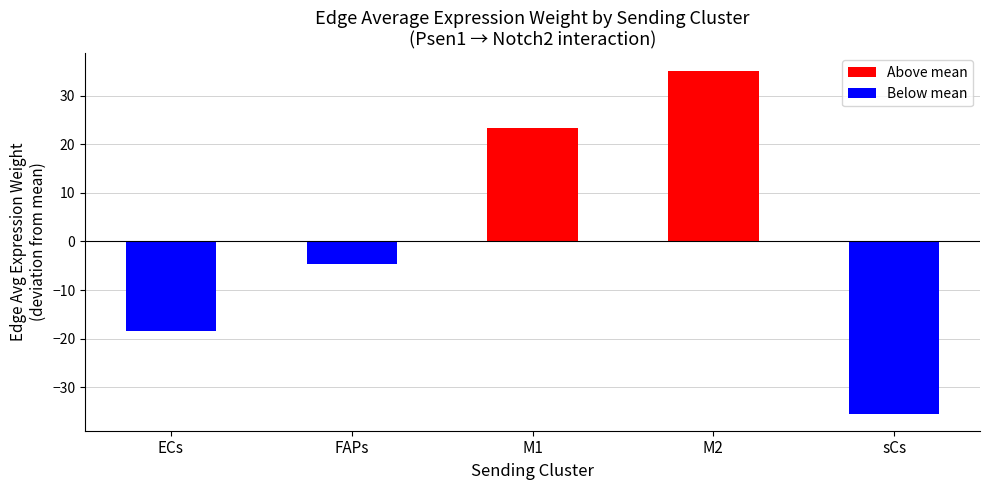

The chart shows a value of 23.4 at M1. True or false?

True